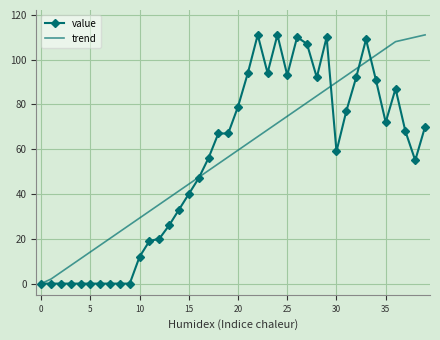

What is the greatest value displayed?

111.0